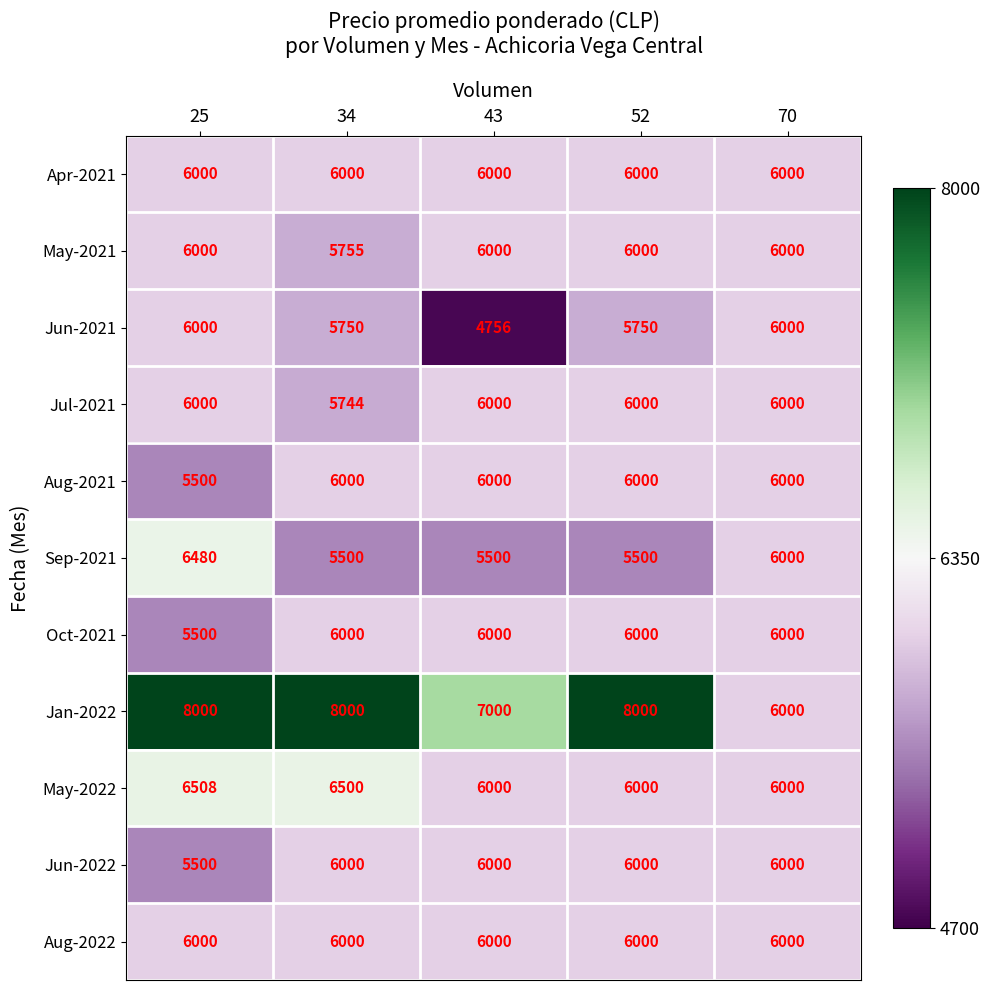

What is the smallest value displayed?

4756